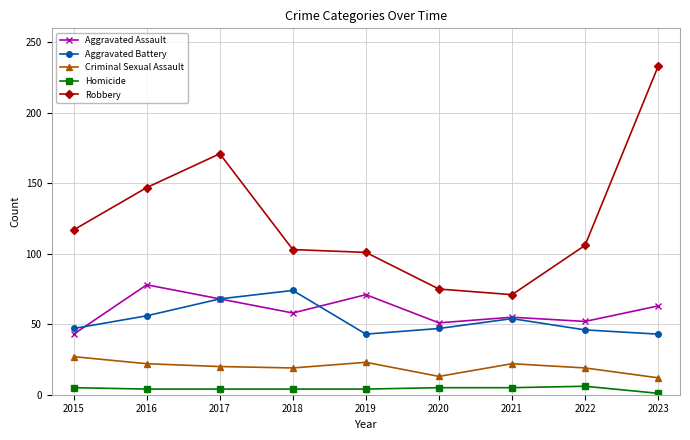

What is the difference between the Homicide values at 2023 and 2021?

4